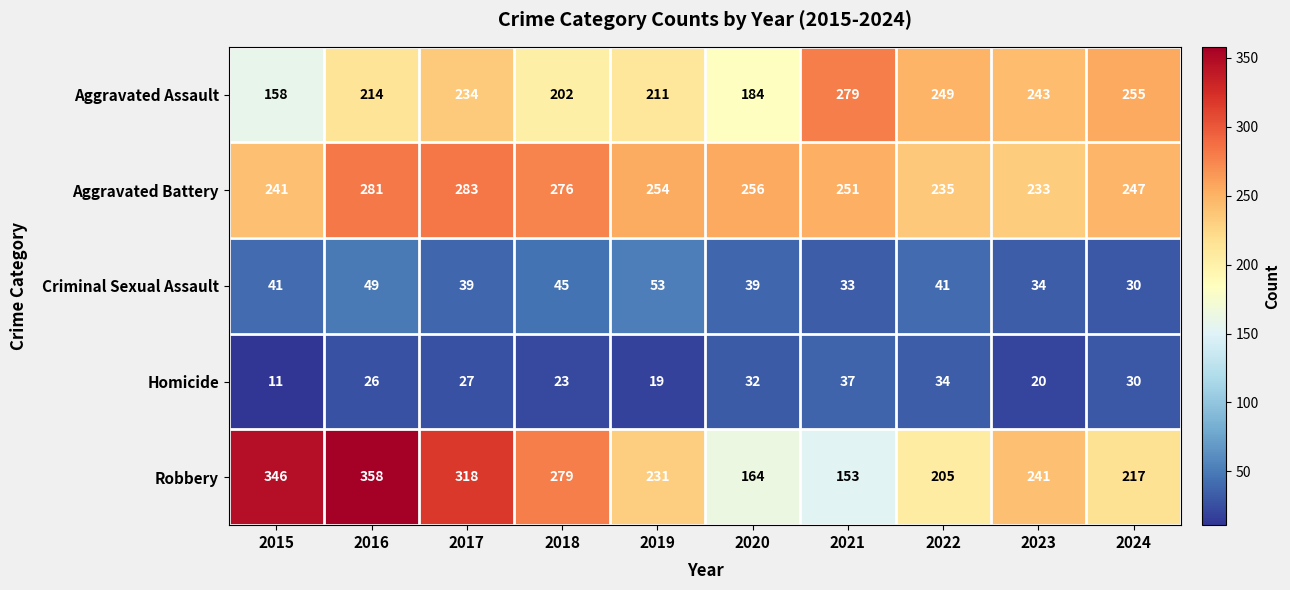

Which series has the largest range (max minus min)?

Robbery